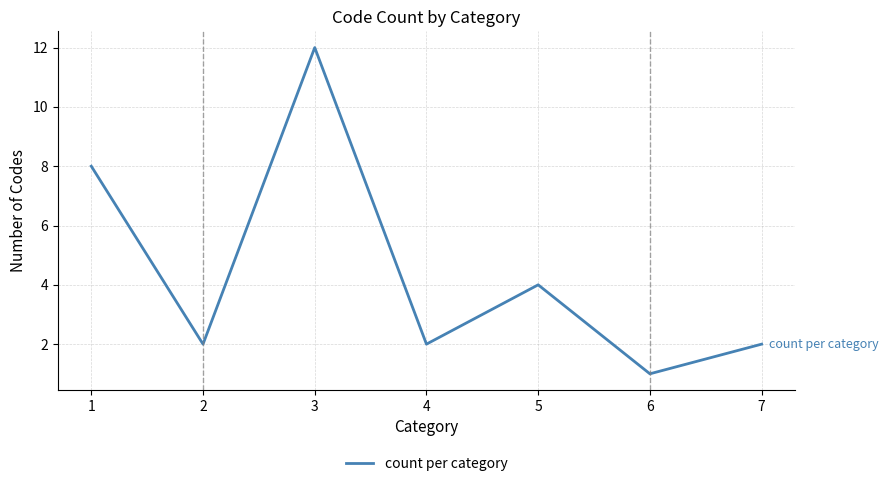

How many series are shown in this chart?

1